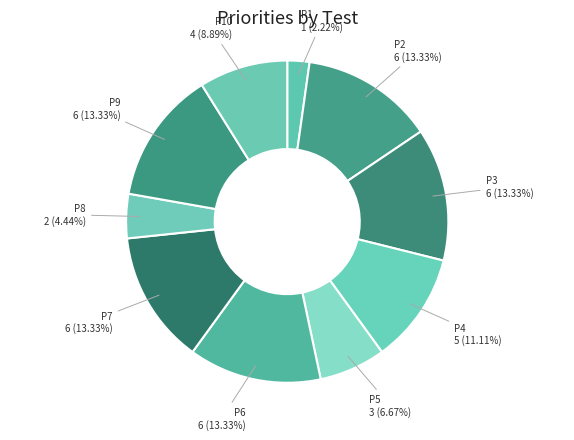

What is the smallest slice in the pie chart?

P1